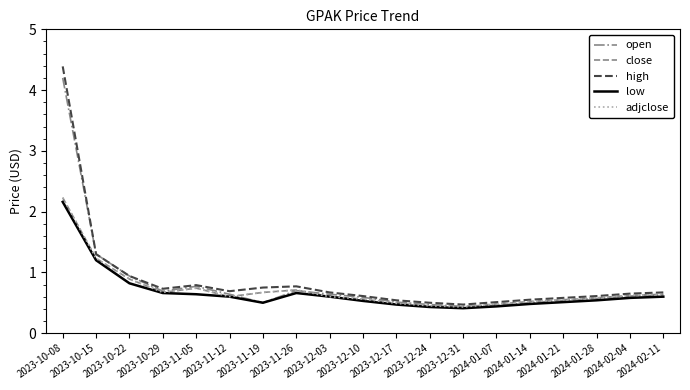

At which label does open reach its minimum?

2023-12-31